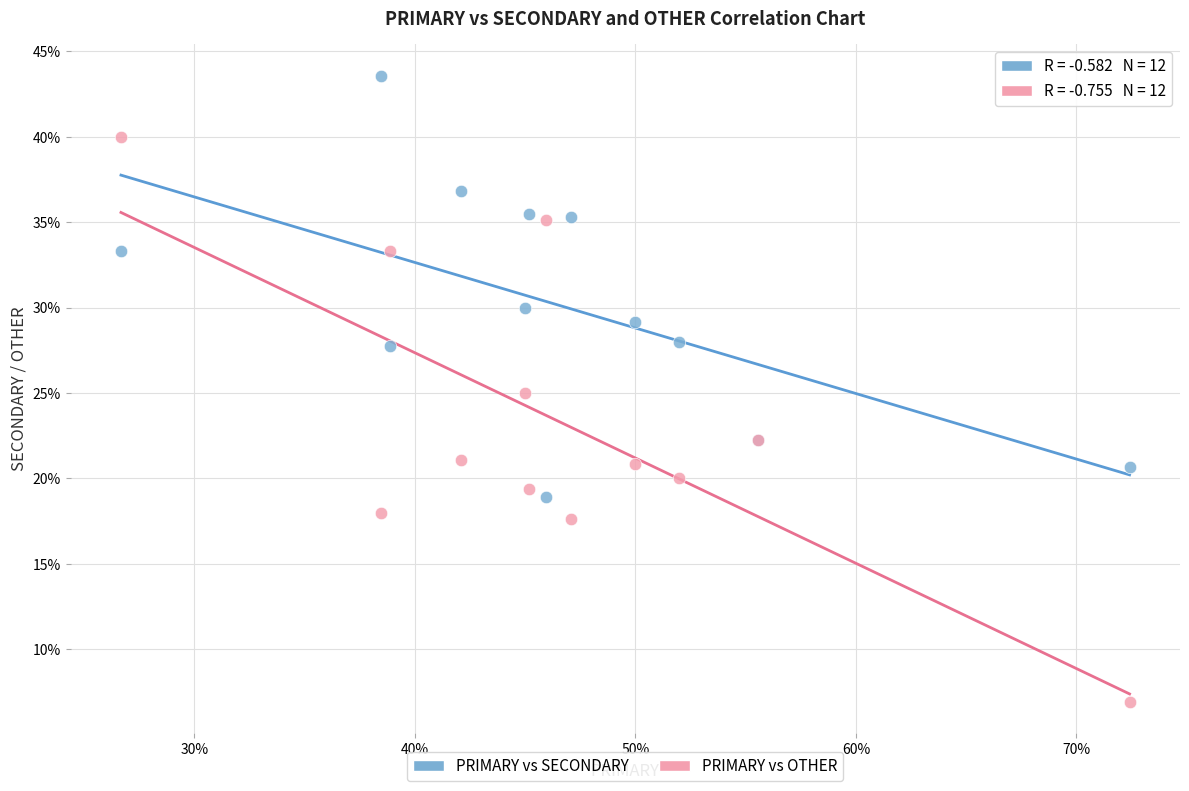

Which series contains the highest Y value?

PRIMARY vs SECONDARY